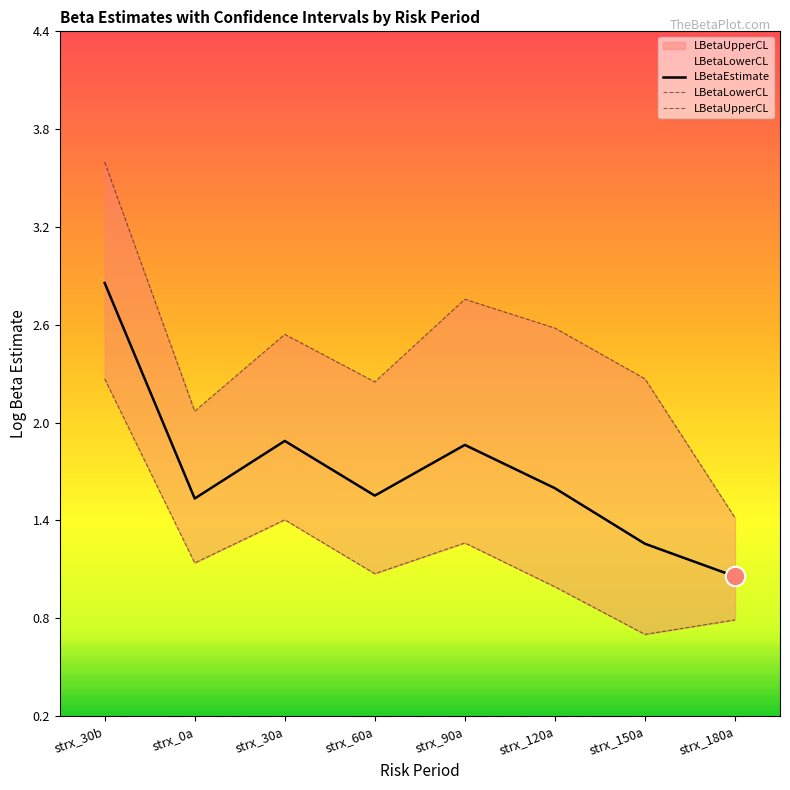

True or false: LBetaEstimate has a value of 1.0 at strx_180a.

True